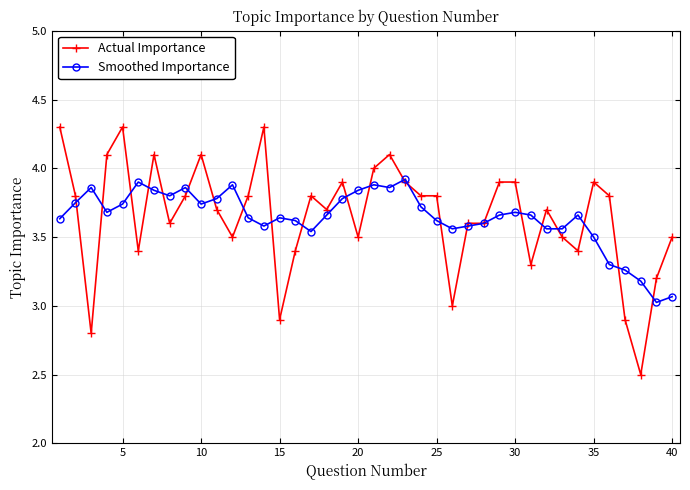

What is the lowest value of the Smoothed Importance series?

3.0